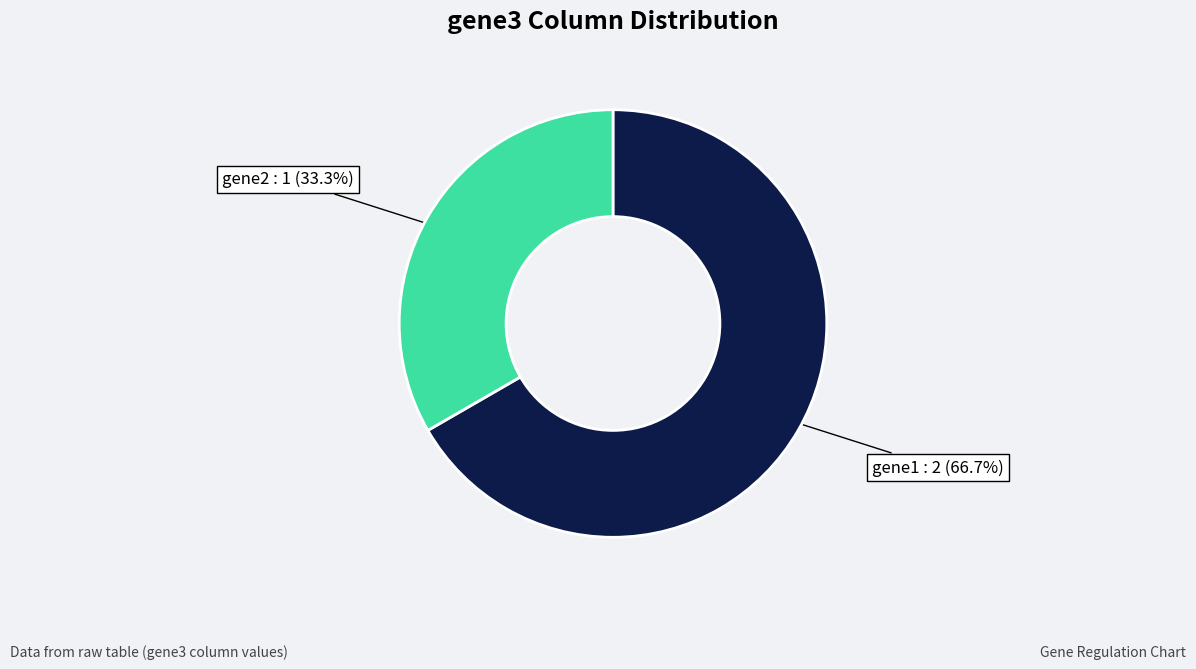

How many segments does this pie chart have?

2